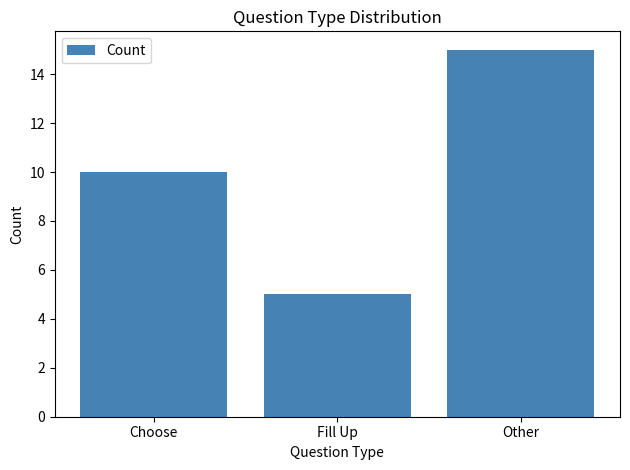

What is the maximum value shown in the chart?

15